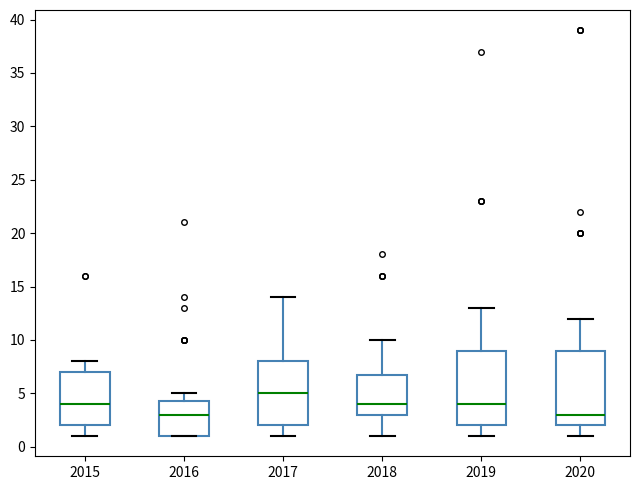

Which box has the highest median line?

2017